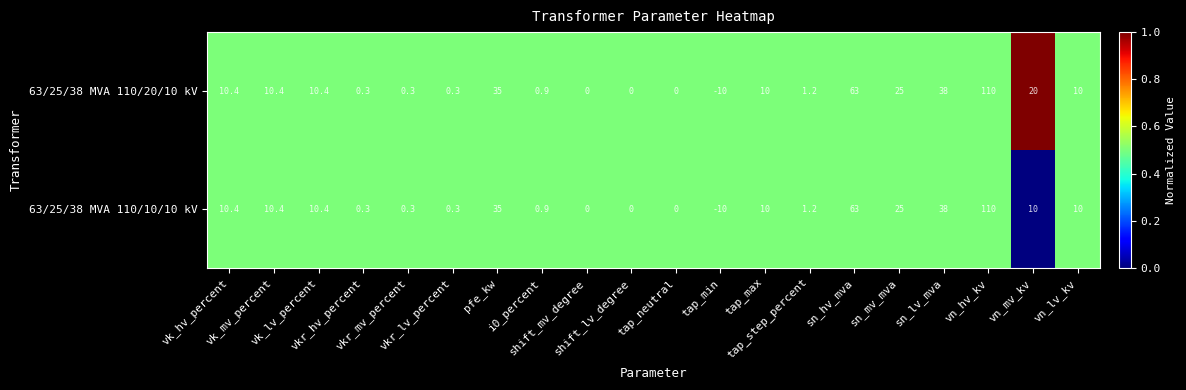

What is the highest value of the 63/25/38 MVA 110/10/10 kV series?

110.0